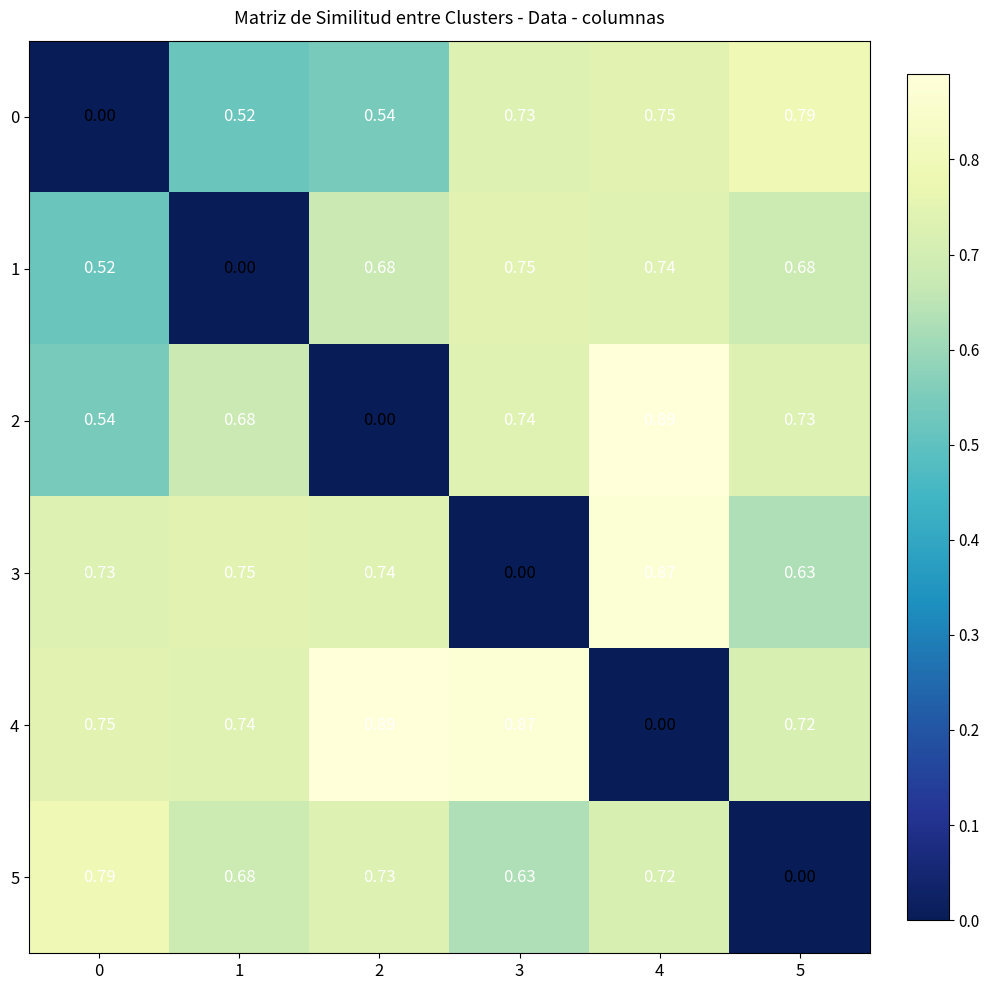

Is the value of 3 at 1 greater than the value of 4 at 4?

Yes